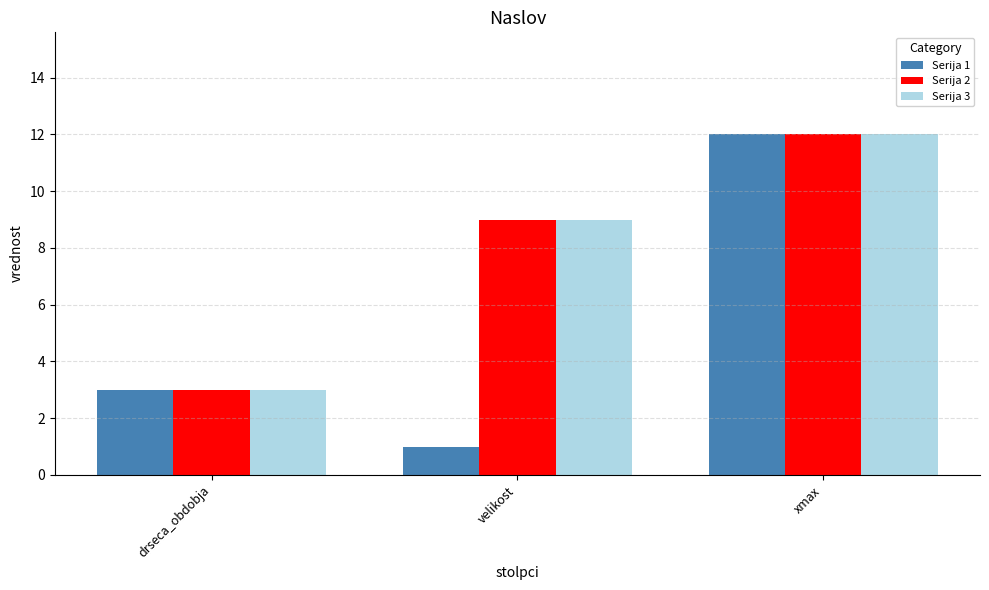

What value does the Serija 3 series have at xmax?

12